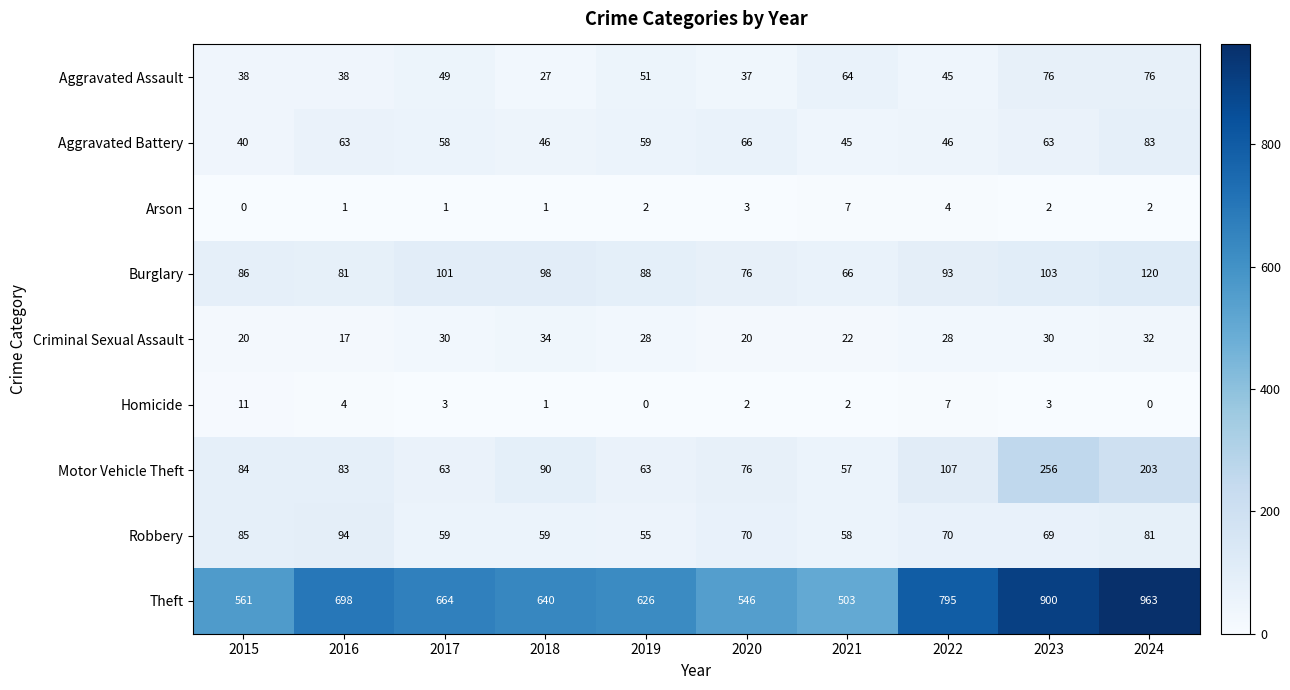

Count the number of categories in the chart.

10